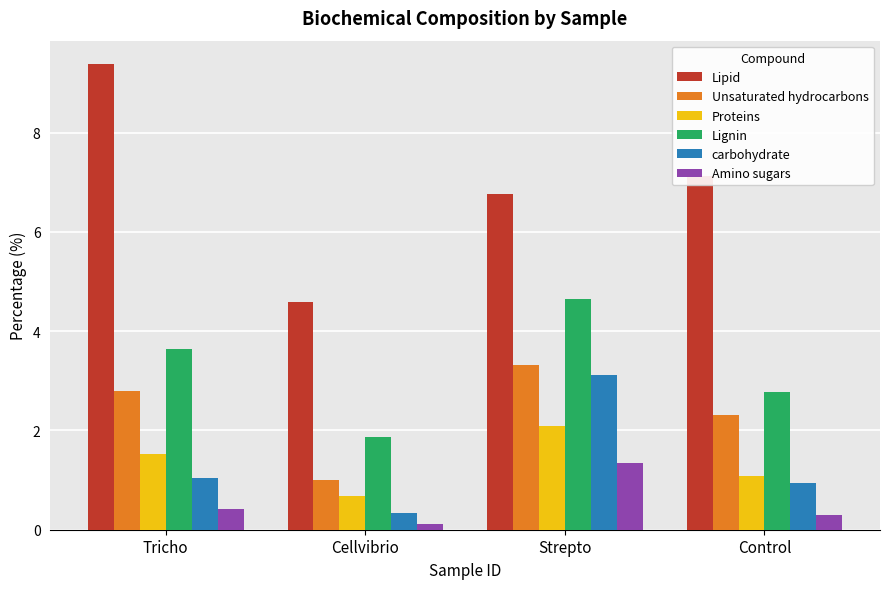

Rank the series by their maximum value, from highest to lowest.

Lipid, Lignin, Unsaturated hydrocarbons, carbohydrate, Proteins, Amino sugars